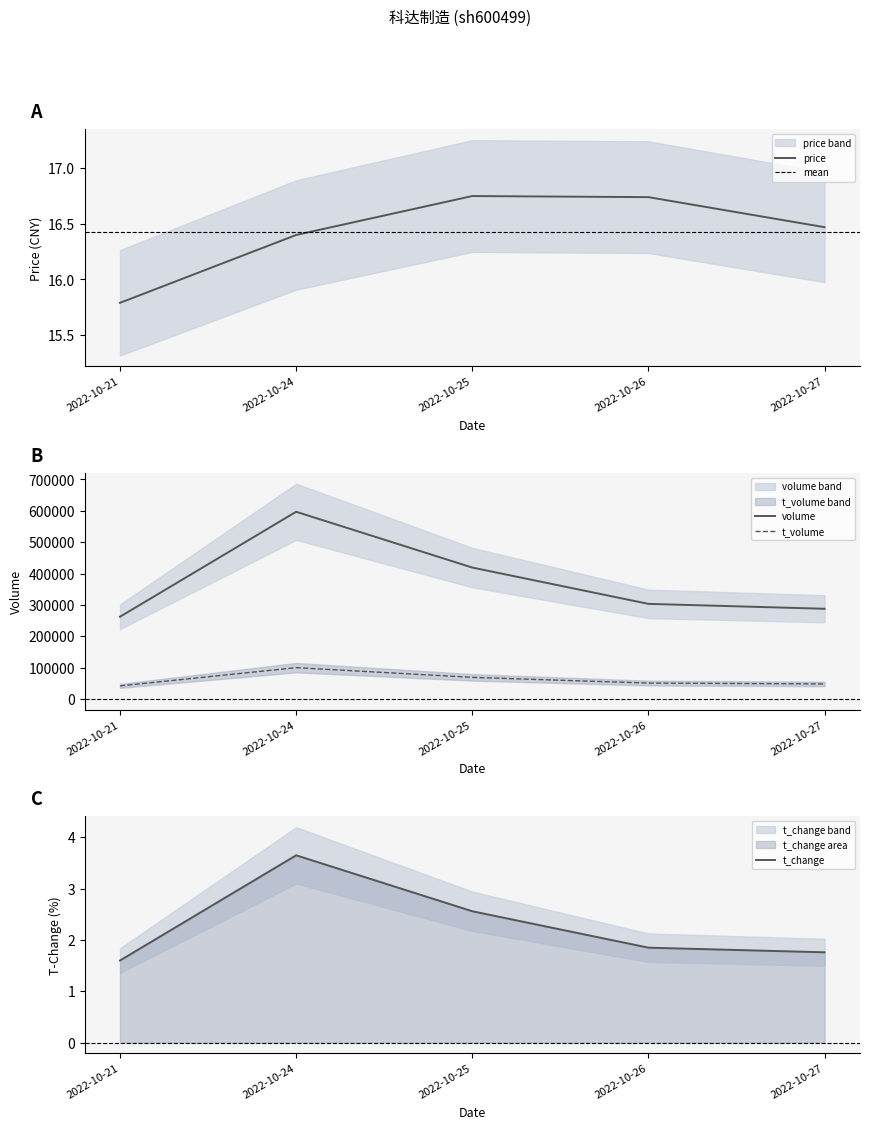

Where is the first local maximum for t_volume?

2022-10-24